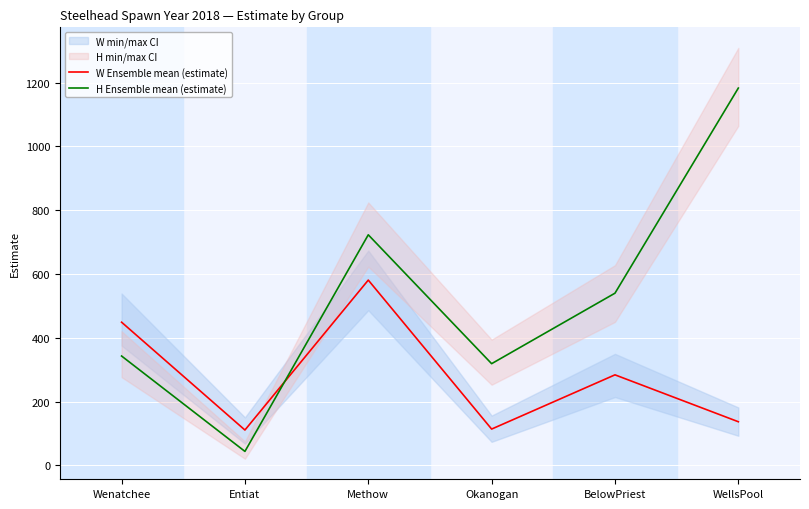

What is the highest value of the H Ensemble mean (estimate) series?

1183